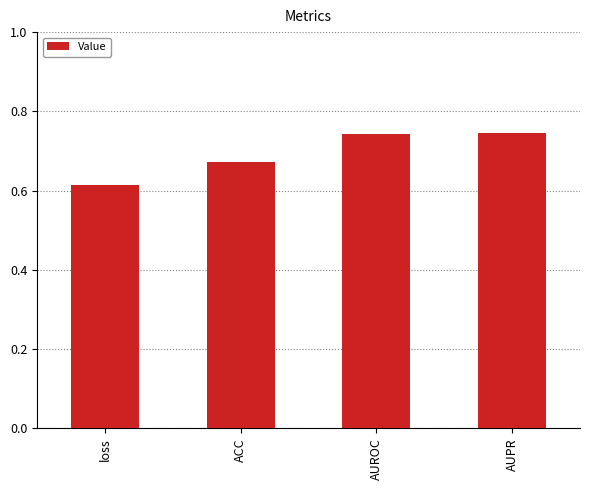

What is the sum of all values?

2.8